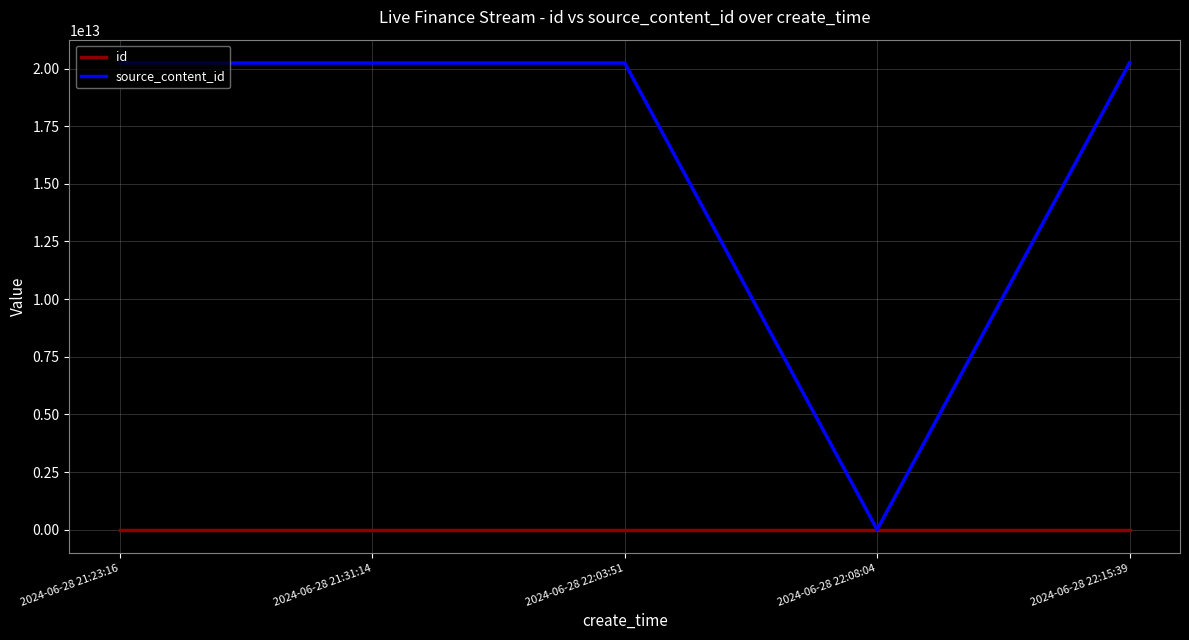

How many lines are shown in the chart?

2